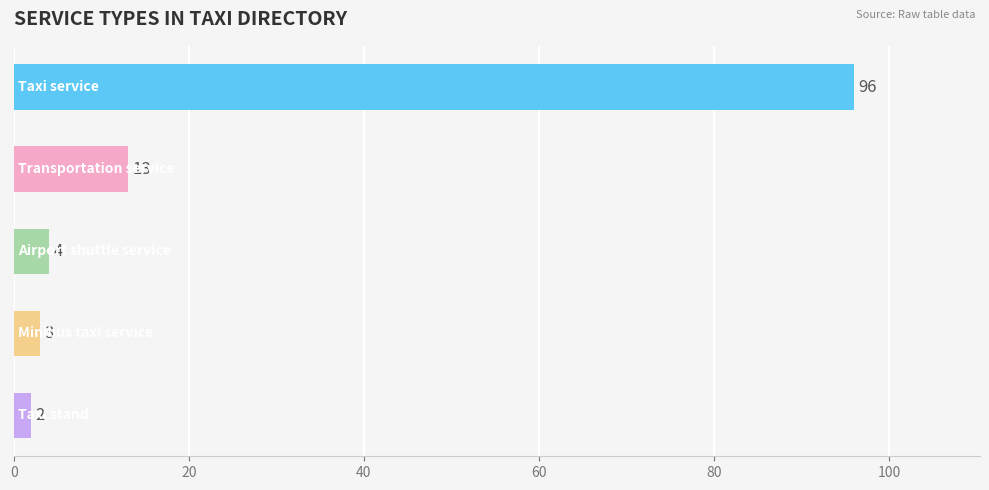

What is the difference between the maximum and minimum values?

94